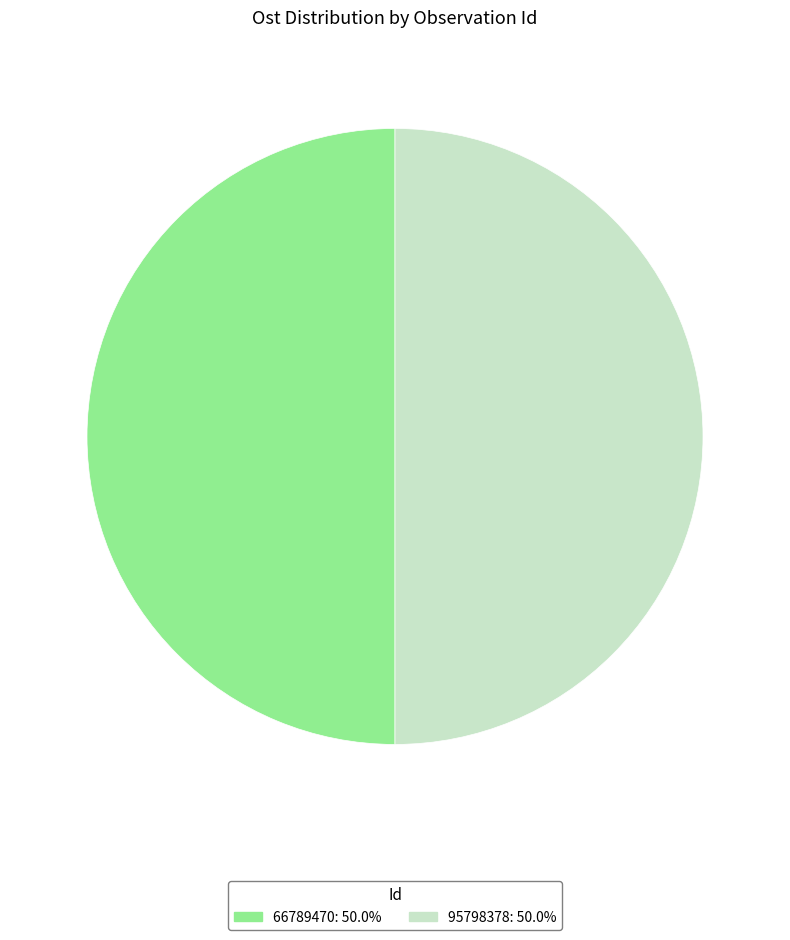

Approximately how many times larger is the value at 66789470 compared to 95798378?

1.0